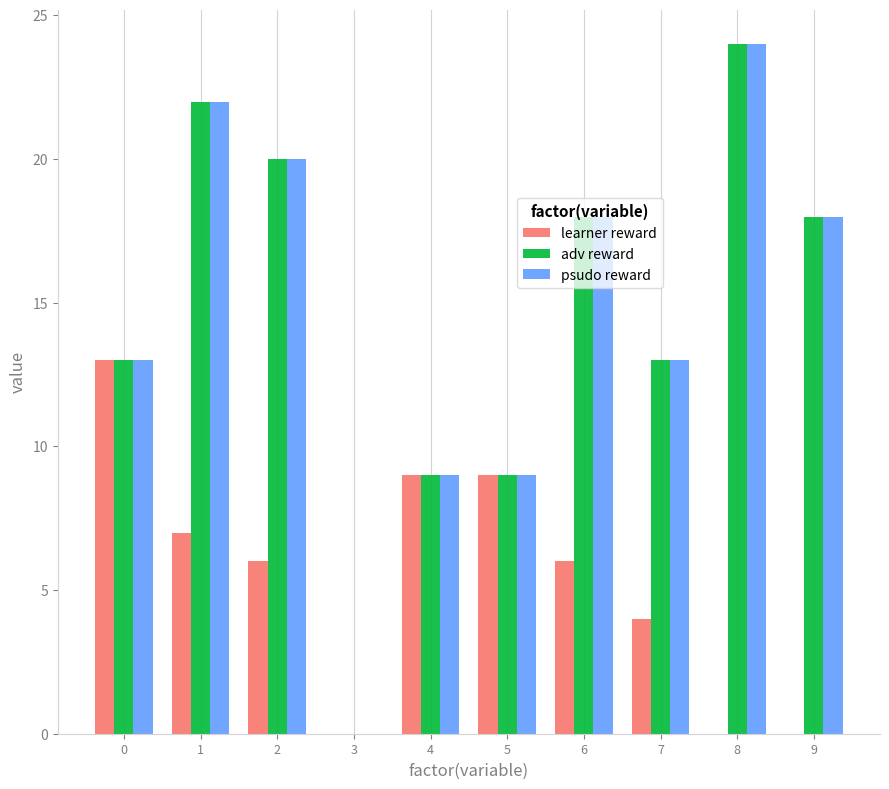

What is the sum of all adv reward values?

146.0